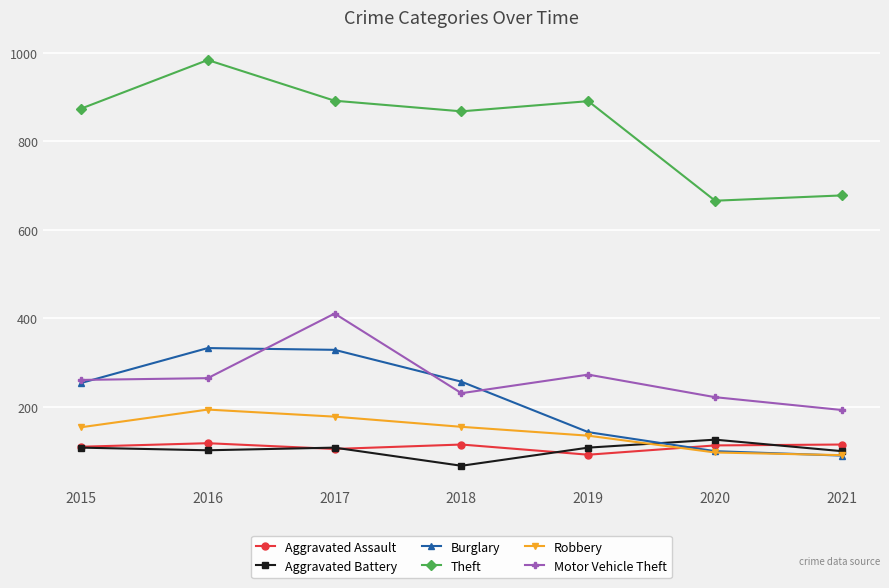

Does the chart have visible grid lines?

Yes